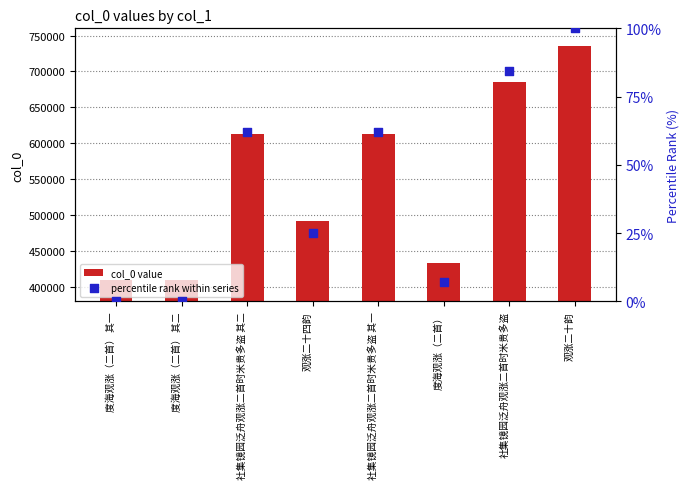

Which series has the largest Y range (max minus min)?

col_0 value